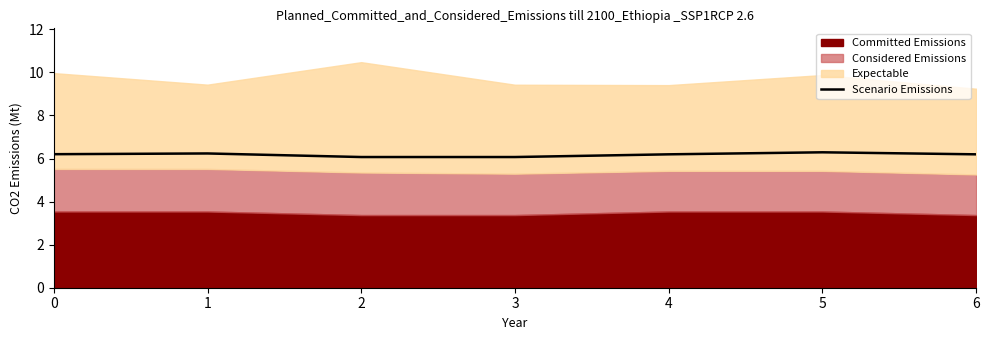

Reading left to right, list all the values displayed in this chart.

0=6.2	1=6.2	2=6.1	3=6.1	4=6.2	5=6.3	6=6.2